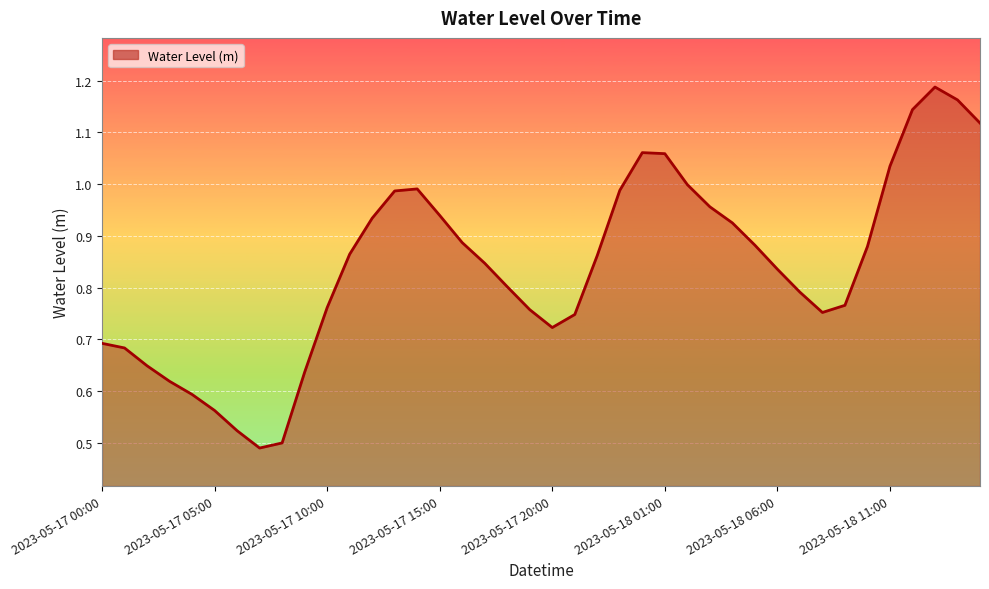

Does the chart have visible grid lines?

Yes